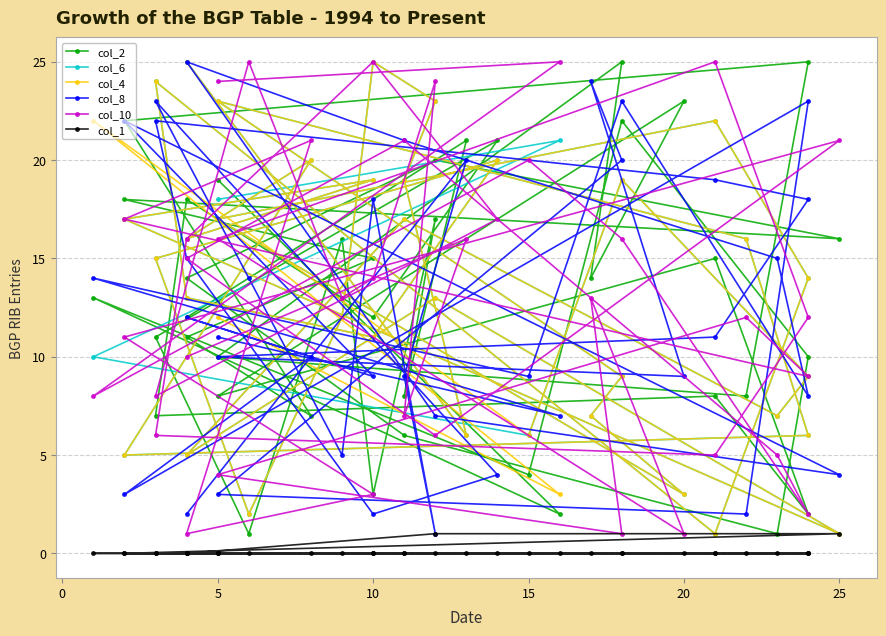

After their last crossing, which series has the higher values: col_2 or col_10?

col_2